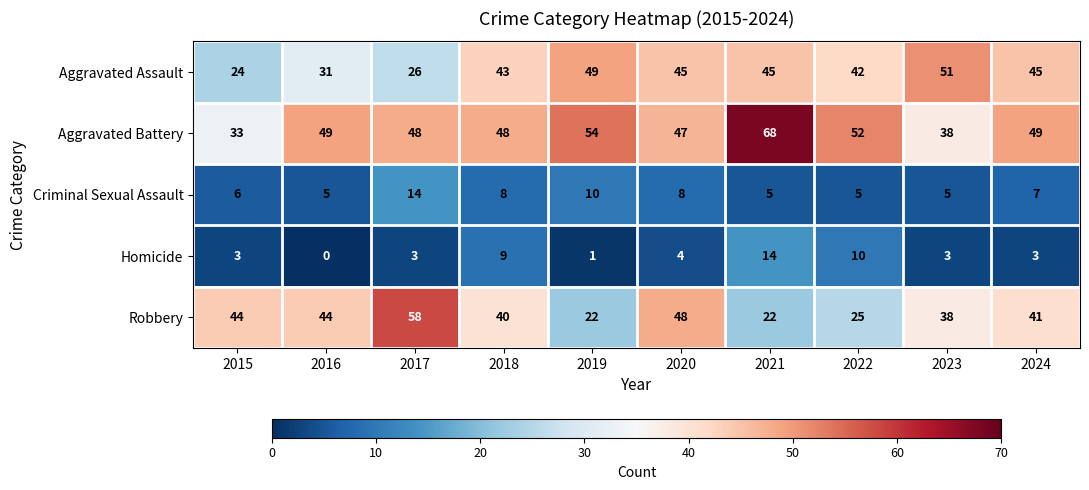

At 2021, list the series in order from largest to smallest.

Aggravated Battery, Aggravated Assault, Robbery, Homicide, Criminal Sexual Assault